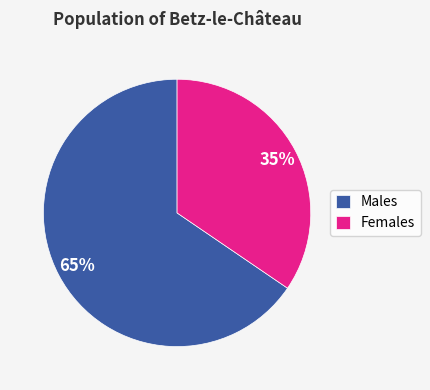

Which slice represents more than half of the pie?

Males